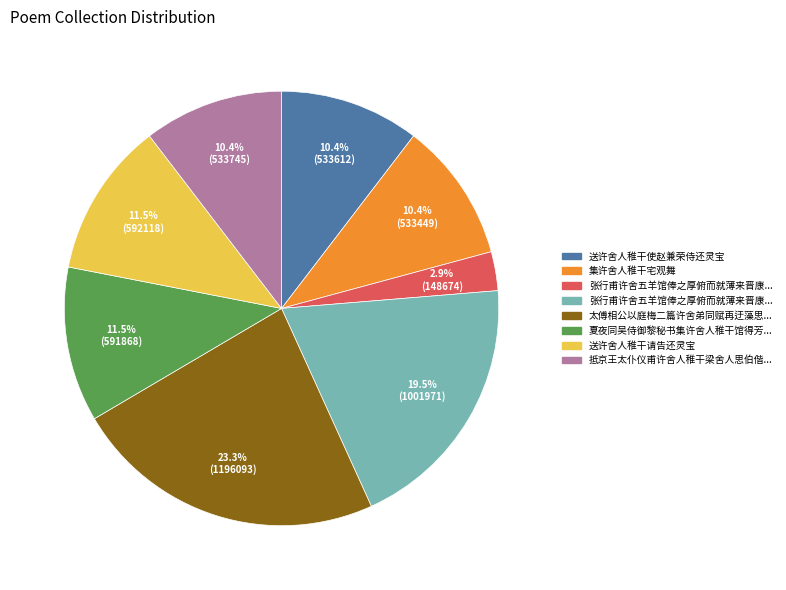

To the nearest percent, what is the difference between the largest and smallest slice percentages?

20%